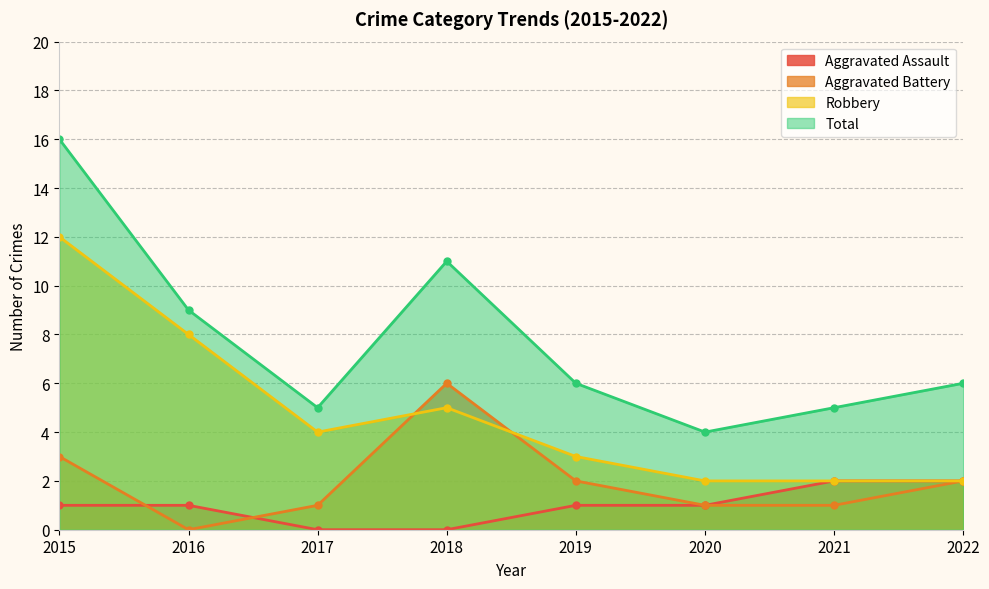

Reading left to right, transcribe all the data shown in this chart.

Aggravated Assault: 1	1	0	0	1	1	2	2
Aggravated Battery: 3	0	1	6	2	1	1	2
Robbery: 12	8	4	5	3	2	2	2
Total: 16	9	5	11	6	4	5	6